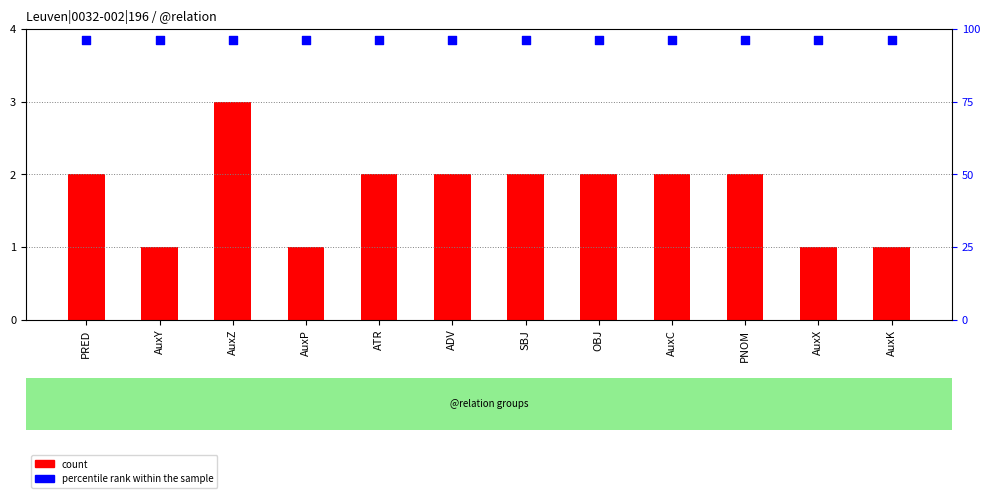

What is the total value across all series at OBJ?

5.8